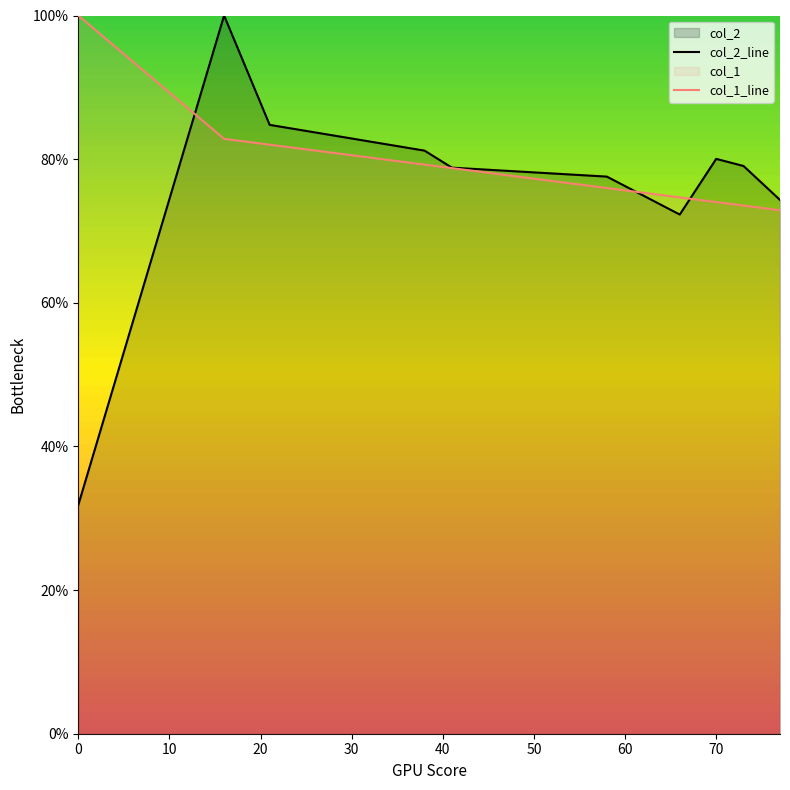

What is the approximate value of col_1_line at 0?

100.0